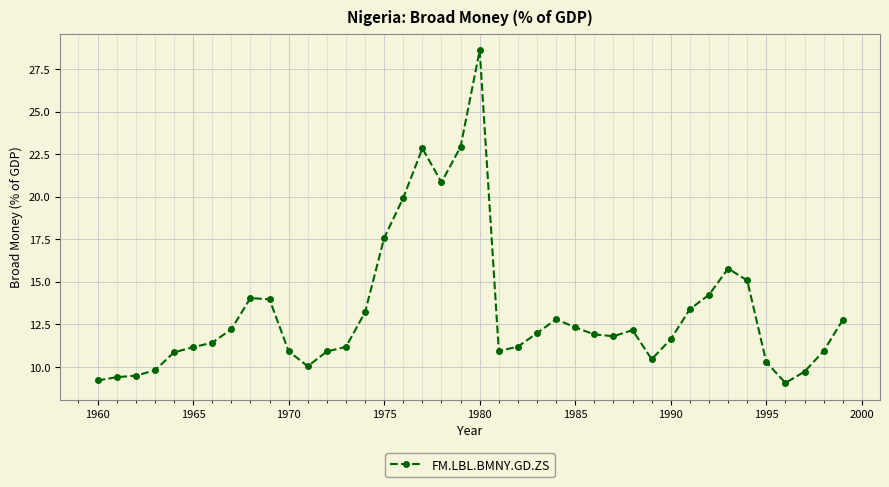

What is the value of the 19th point from the left?

20.9